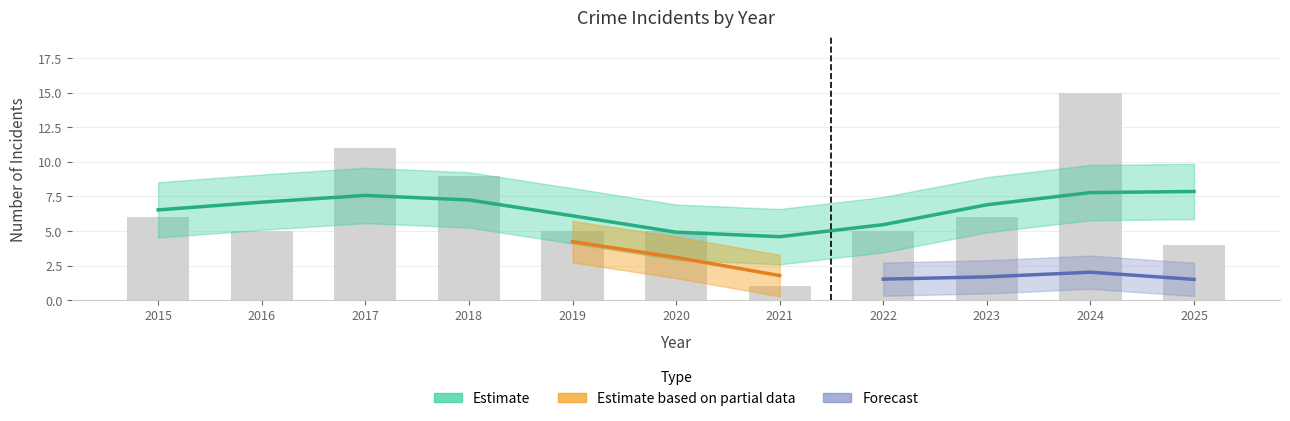

How many distinct data groups are displayed?

4